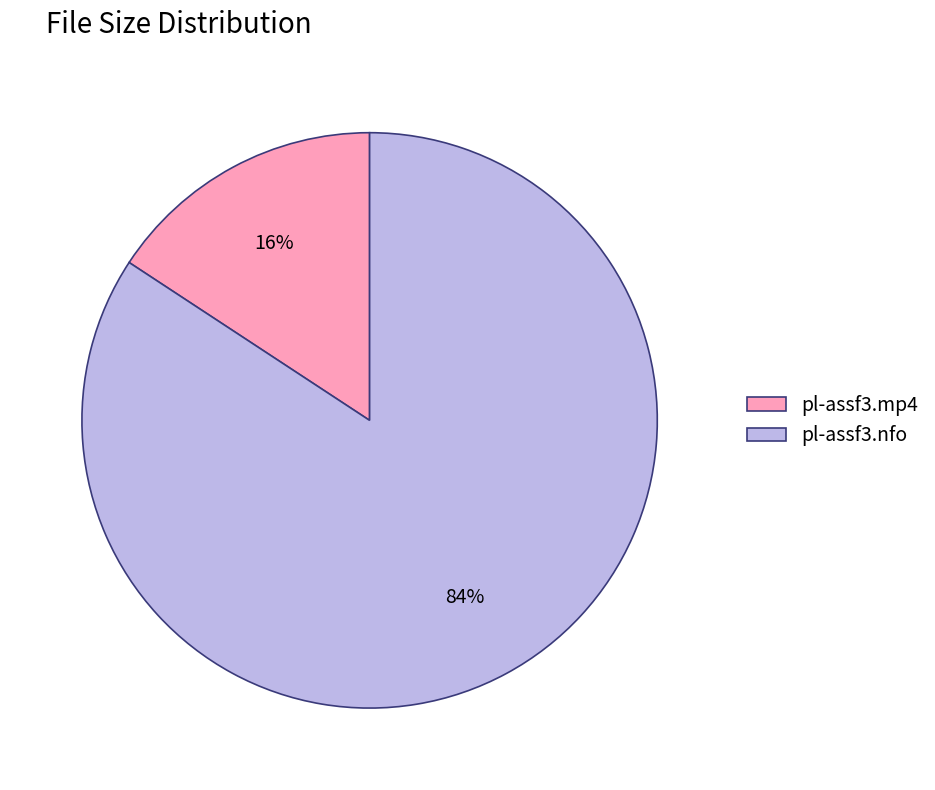

Is it true that pl-assf3.nfo is 73% of the pie?

False